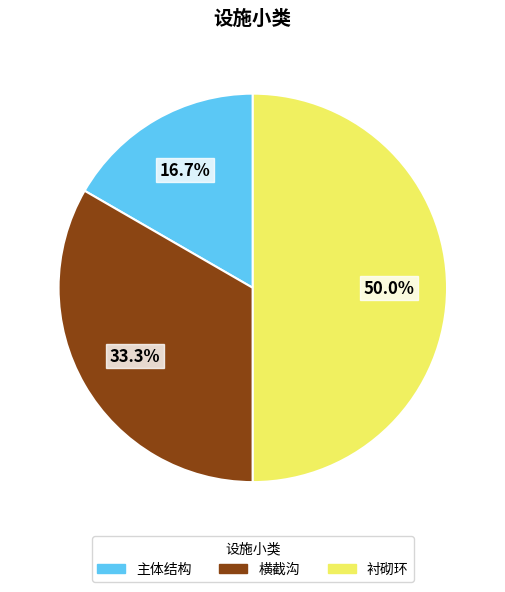

What portion of the pie excludes 横截沟?

66.7%